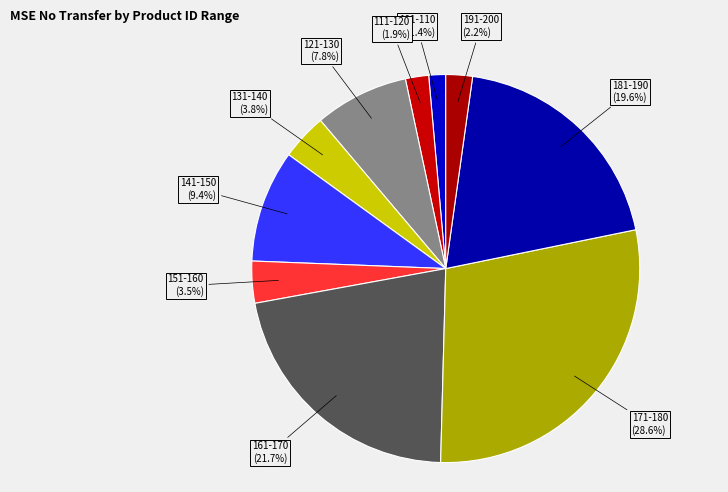

Between 171-180 and 101-110, which is larger?

171-180